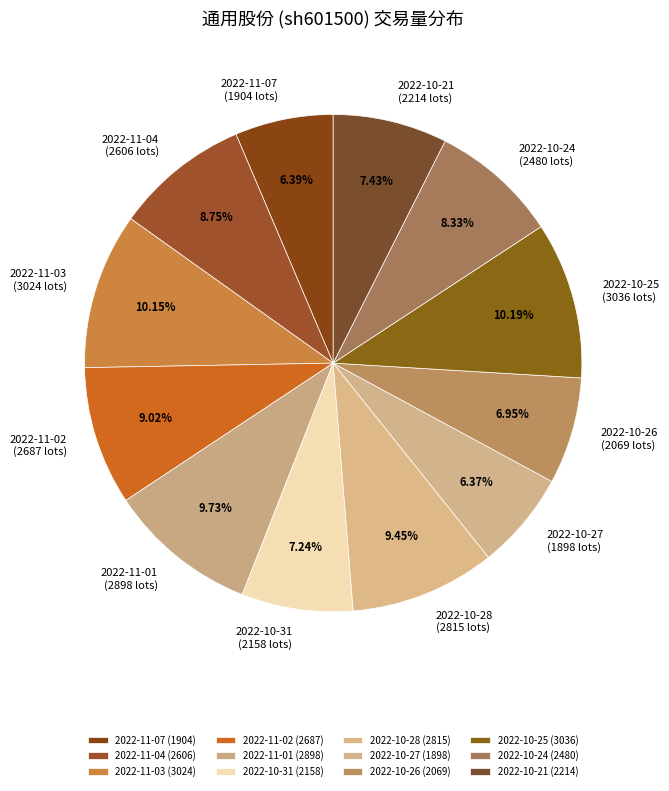

Is there any slice that represents more than half of the pie?

No